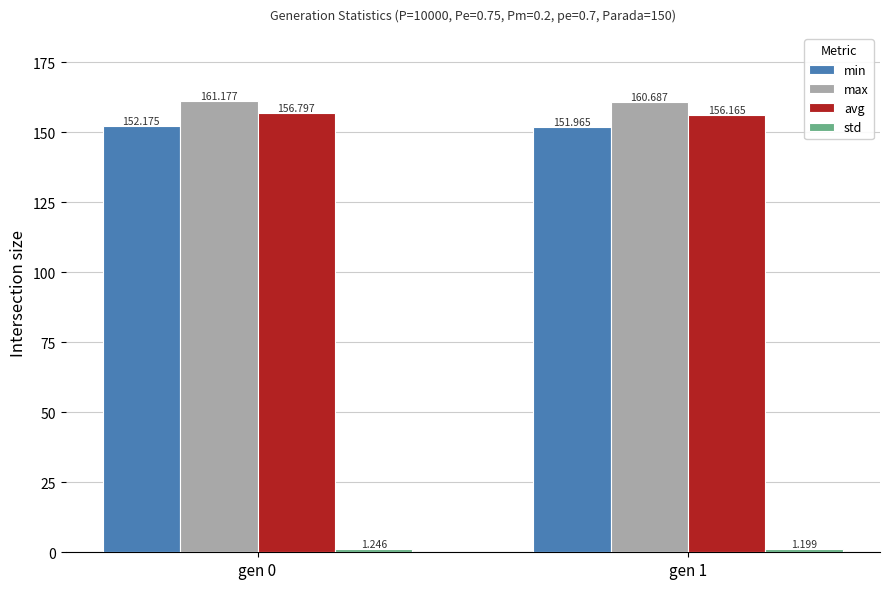

What is the value of the max bar at the 1st from the left?

161.2